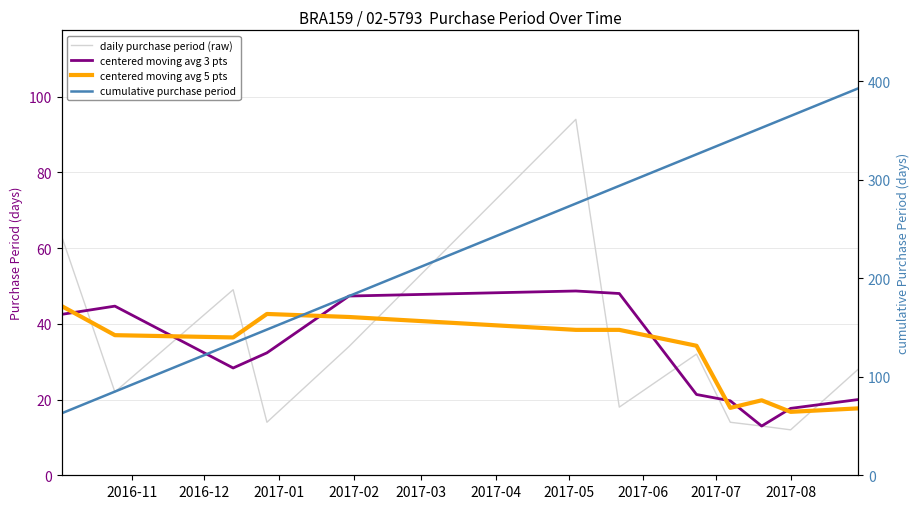

Is the value of cumulative purchase period at 2017-08 greater than the value of centered moving avg 3 pts at 2017-03?

Yes